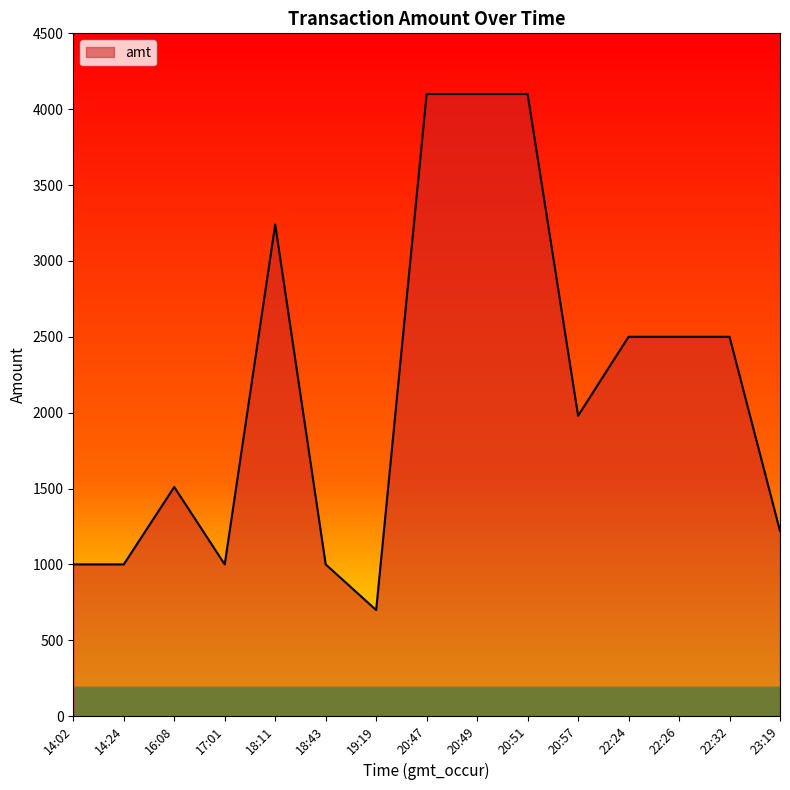

What value does the data have at 22:26, to the nearest 50?

2500